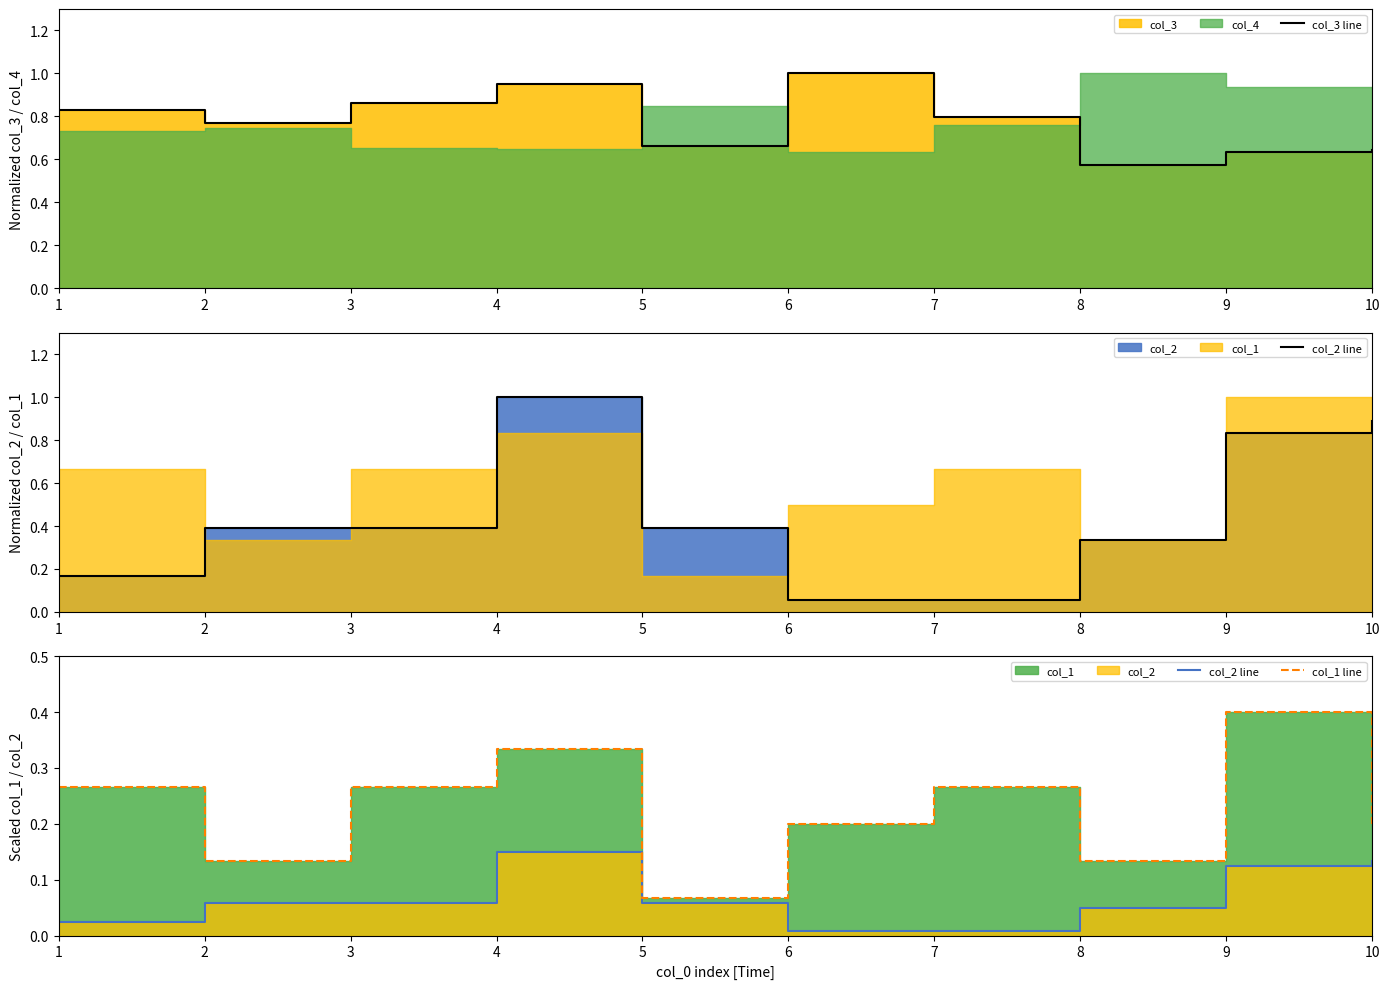

True or false: col_2 line and col_3 line cross at least once.

False